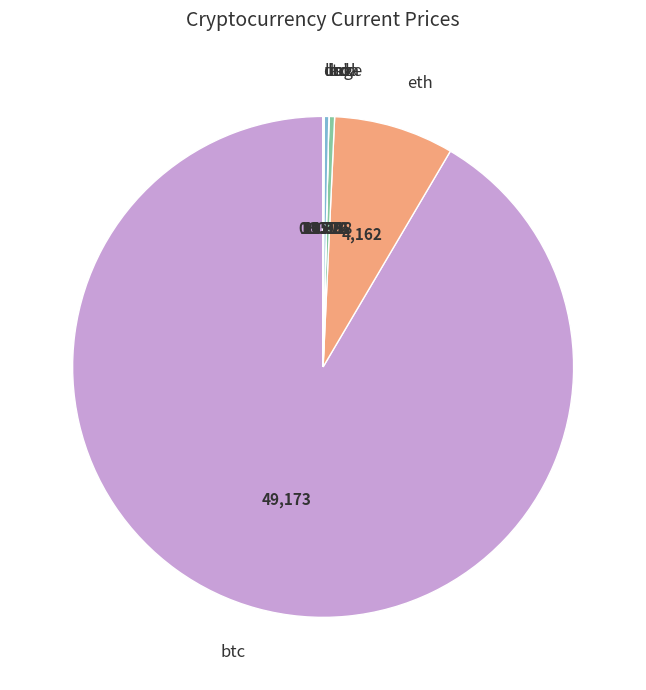

Which category has the smallest portion of the pie?

doge